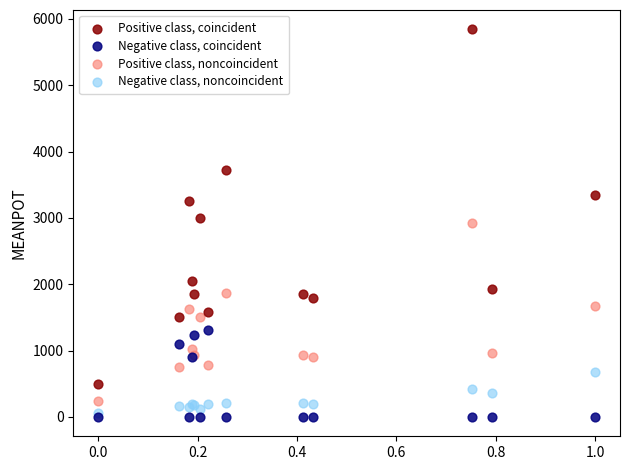

Which series reaches the maximum Y coordinate?

Positive class, coincident